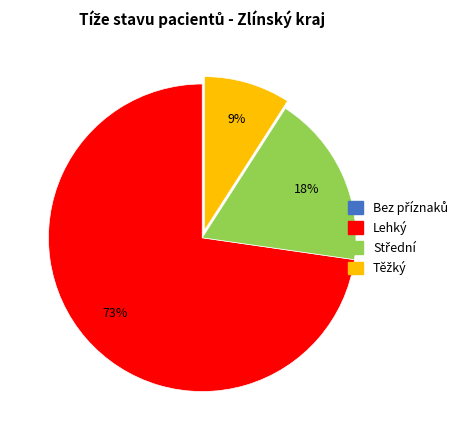

Is there a majority slice in this chart?

Yes